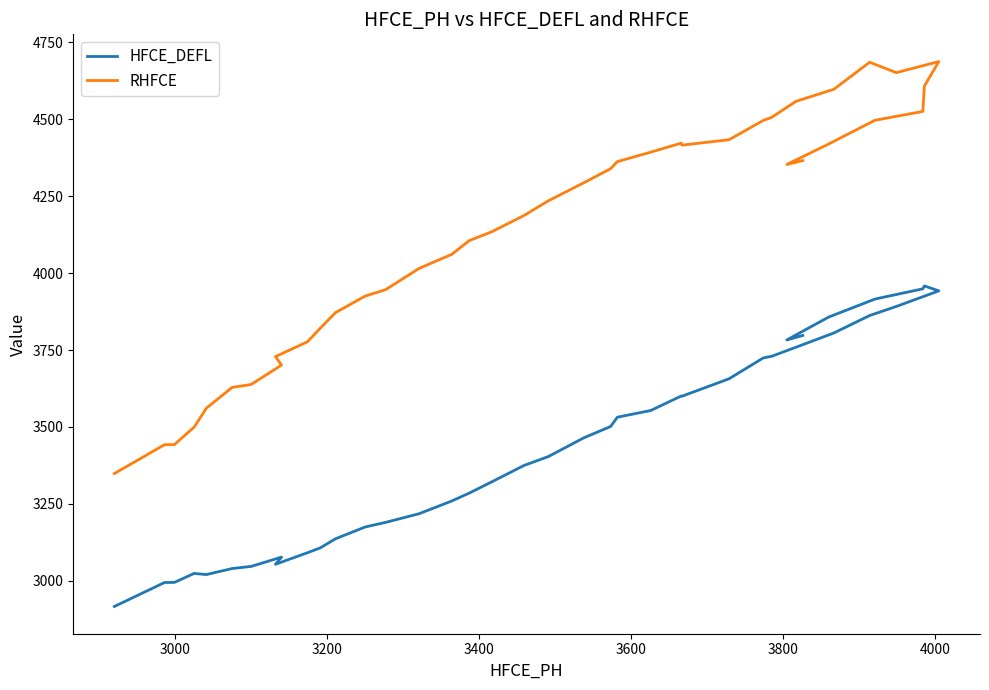

How many distinct data groups are displayed?

2